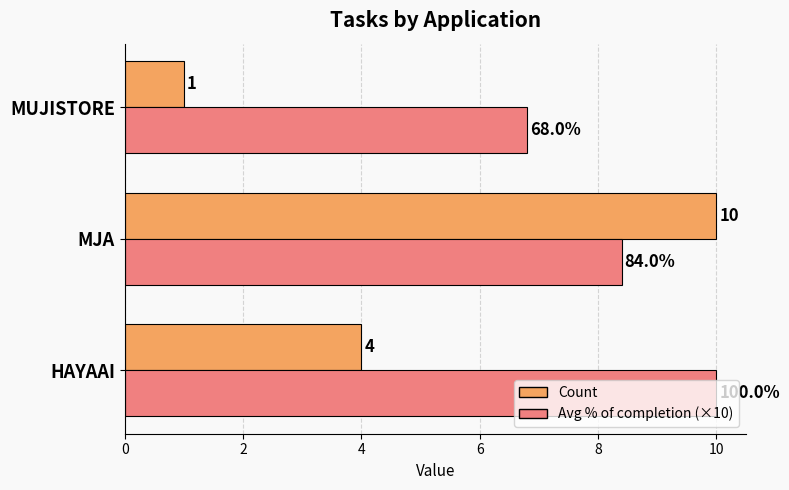

Rank the categories by Count value from highest to lowest.

MJA, HAYAAI, MUJISTORE